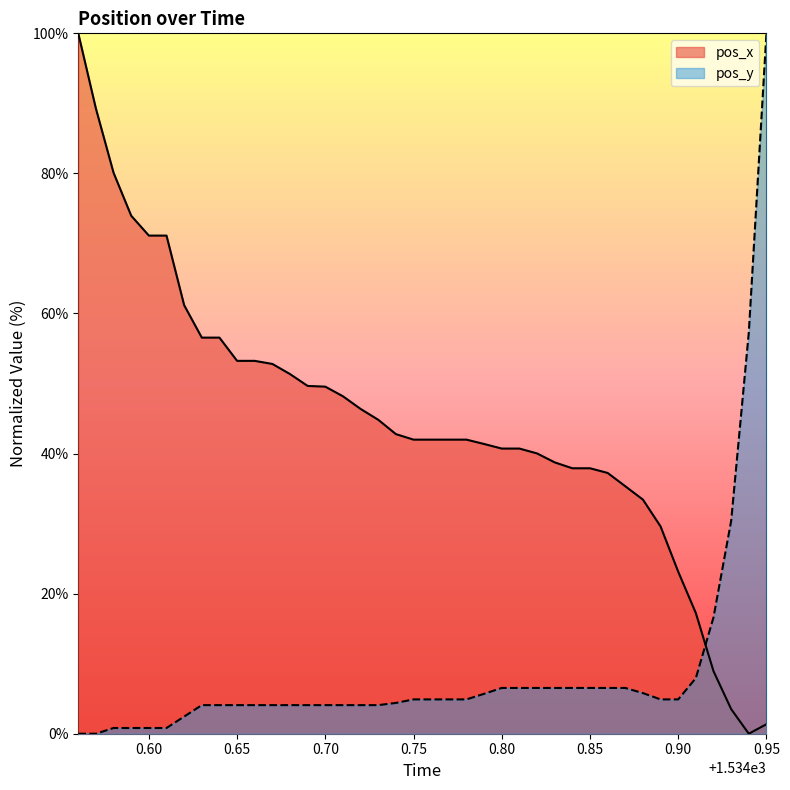

At how many categories does at least one series exceed 47?

18